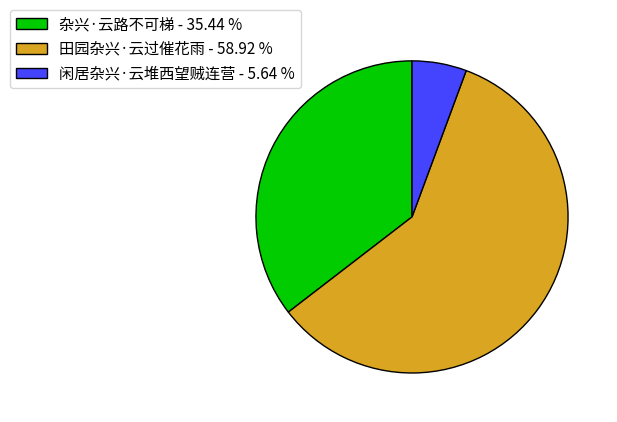

Rank the categories by value from lowest to highest.

闲居杂兴·云堆西望贼连营, 杂兴·云路不可梯, 田园杂兴·云过催花雨